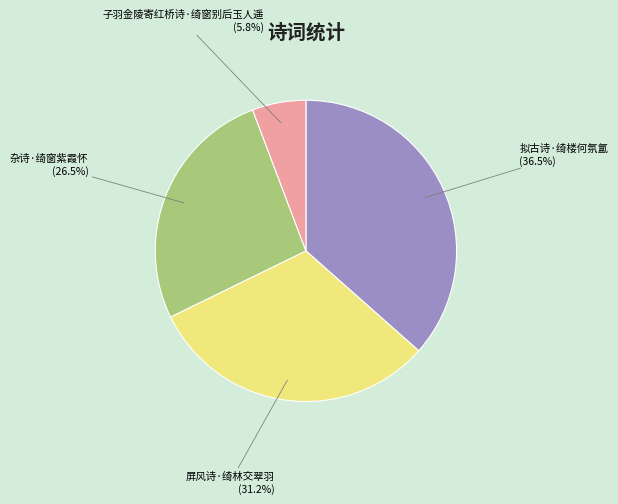

Which slice is the smallest?

子羽金陵寄红桥诗·绮窗别后玉人遥